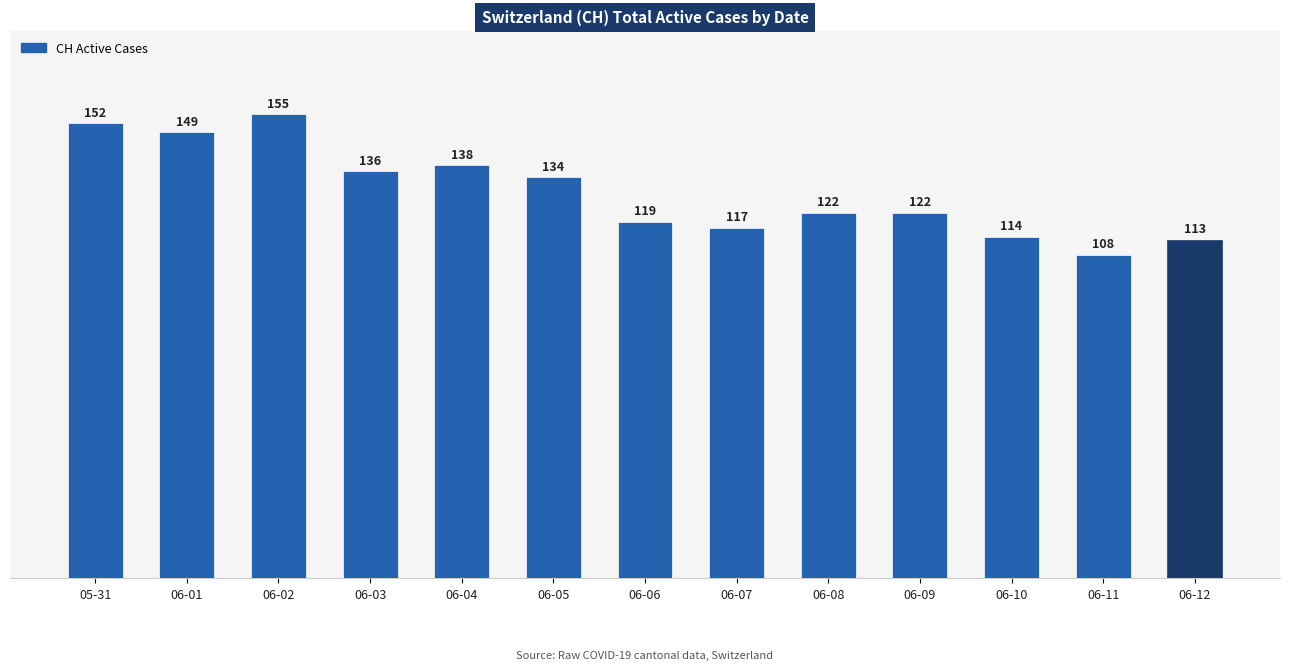

How many bars are there in total?

13